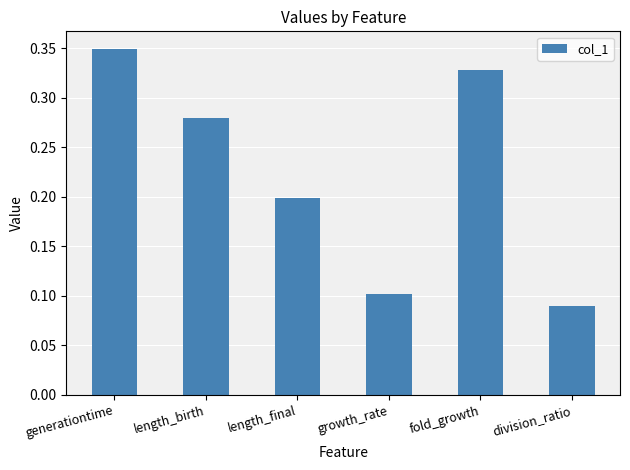

At which category does the chart reach its peak across all series?

generationtime